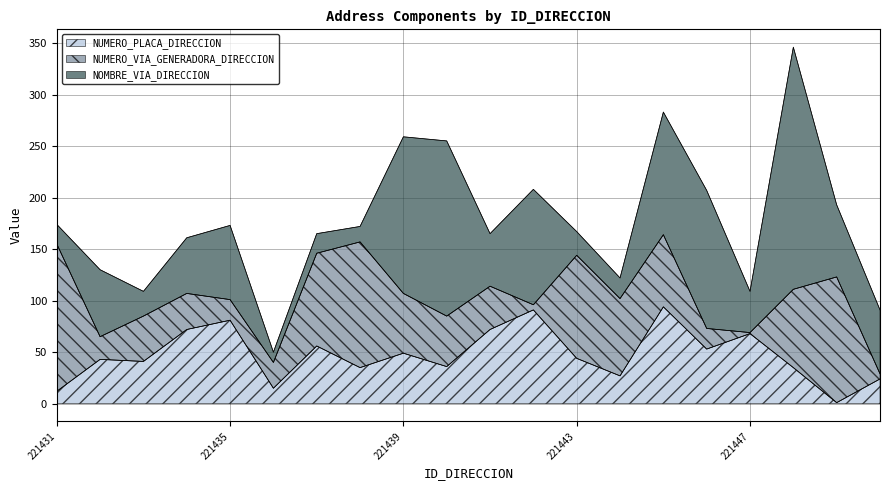

What is the lowest value of the NUMERO_VIA_GENERADORA_DIRECCION series?

1